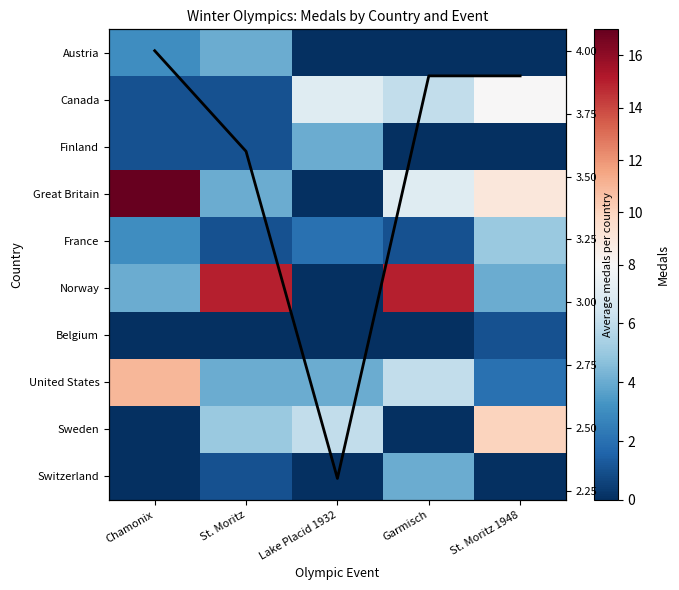

Is the value of France at Garmisch greater than the value of Canada at St. Moritz?

No